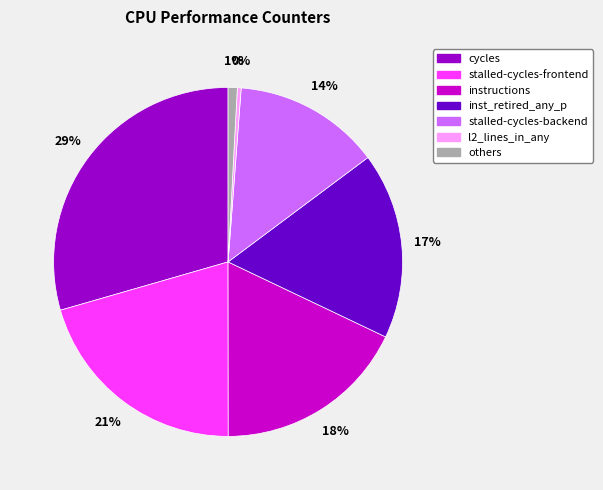

Does any single category account for the majority?

No